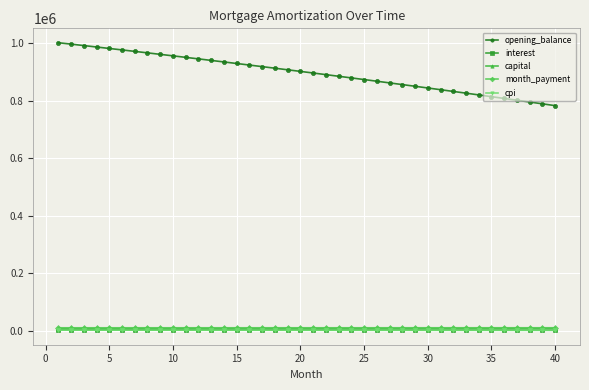

Which series has the largest total across all categories?

opening_balance